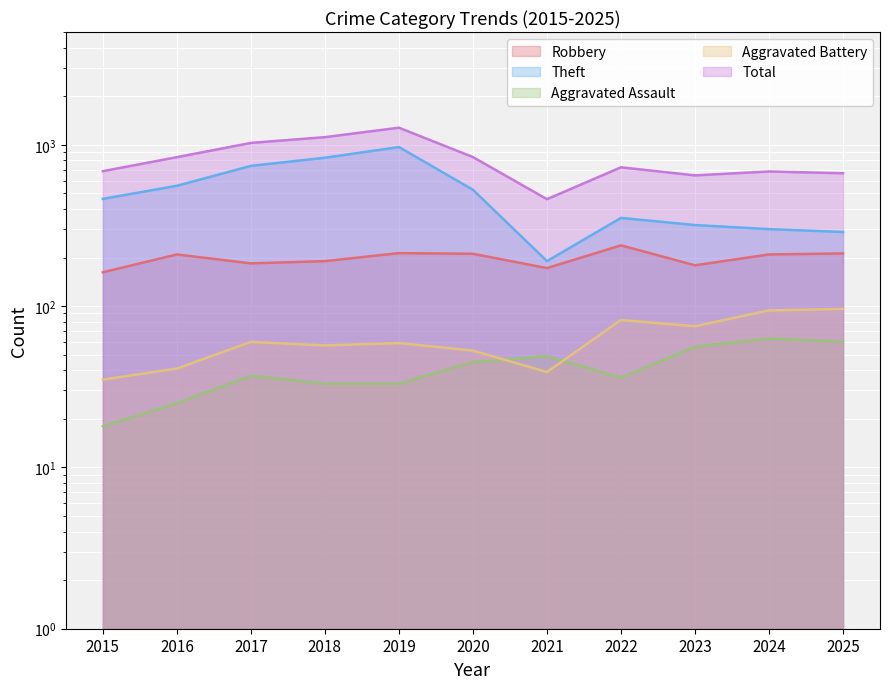

Which series has the largest total across all categories?

Total